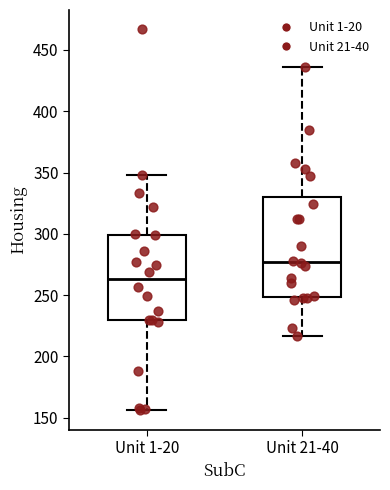

Where is the upper edge of the box for Unit 1-20 on the y-axis? The values are not printed on the chart, so give them approximately, as read against the axis.

300